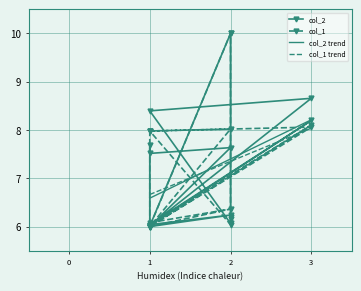

What is the sum of the values at 8 and 2?

12.0